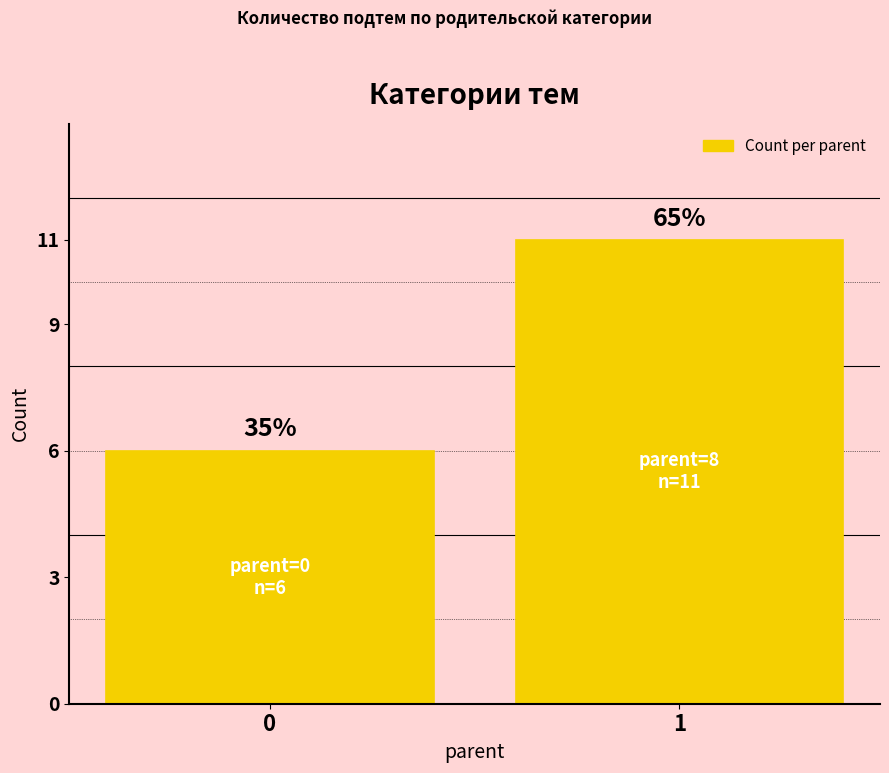

Is it true that the value at 0 is 2?

False